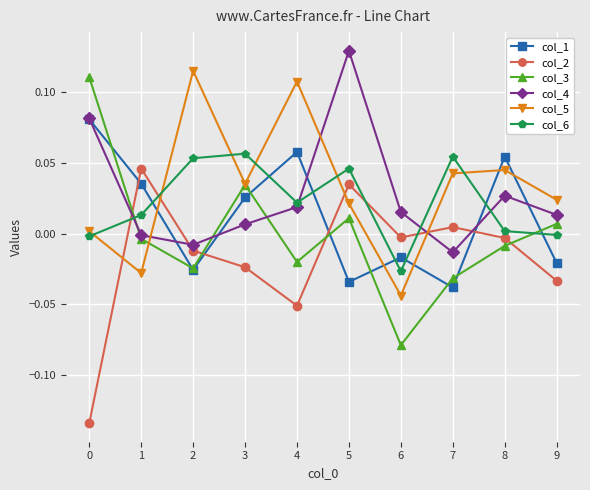

Does the chart display data point markers on the line(s)?

Yes